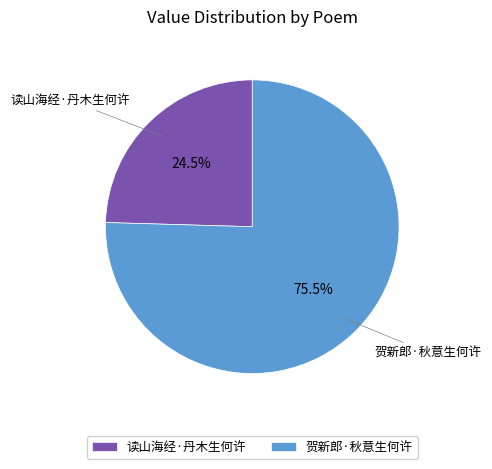

To the nearest percent, what is the average slice percentage?

50%